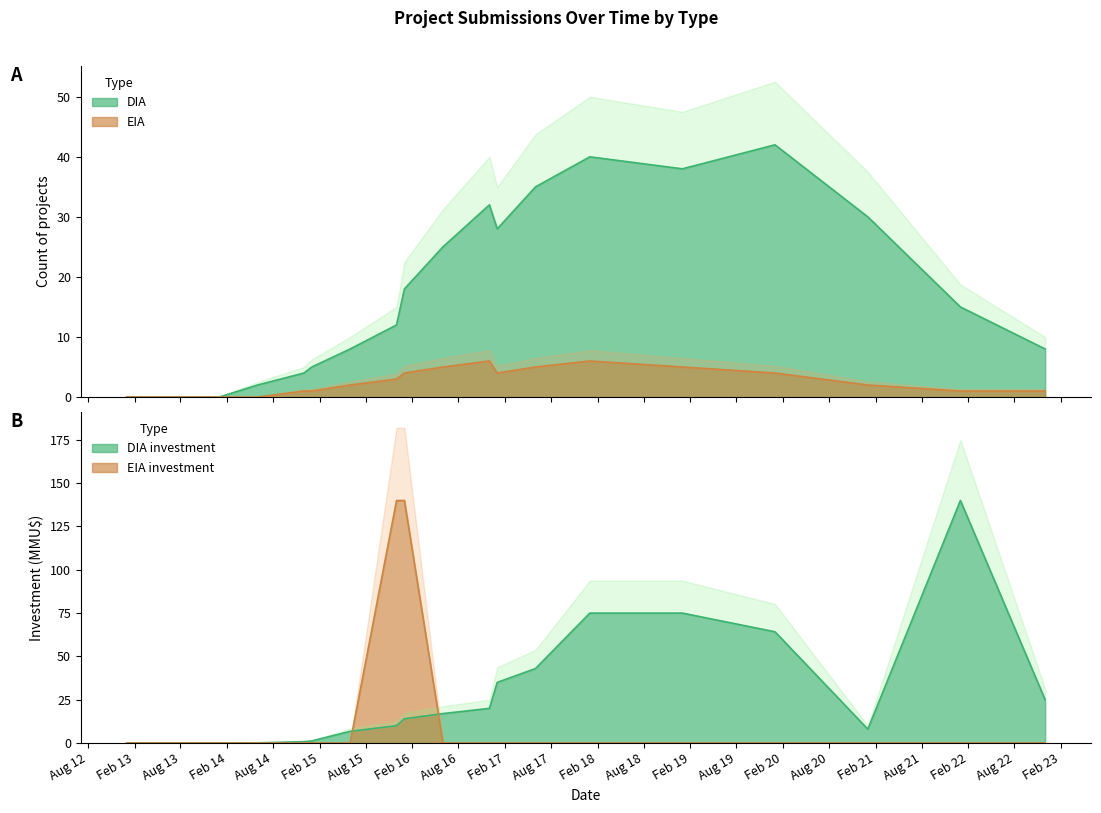

At which label is DIA closest to 21?

2016-01